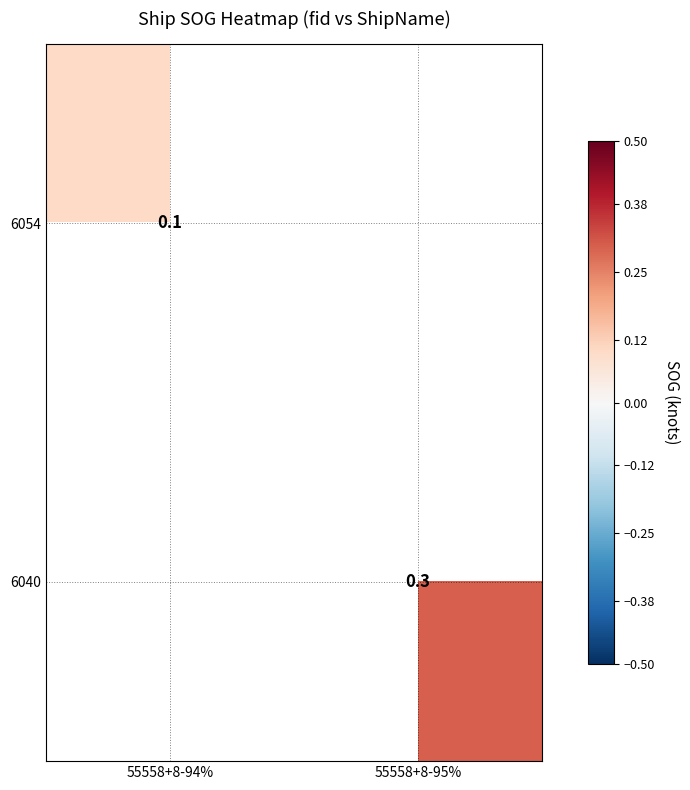

What is the maximum value shown in the chart?

0.3